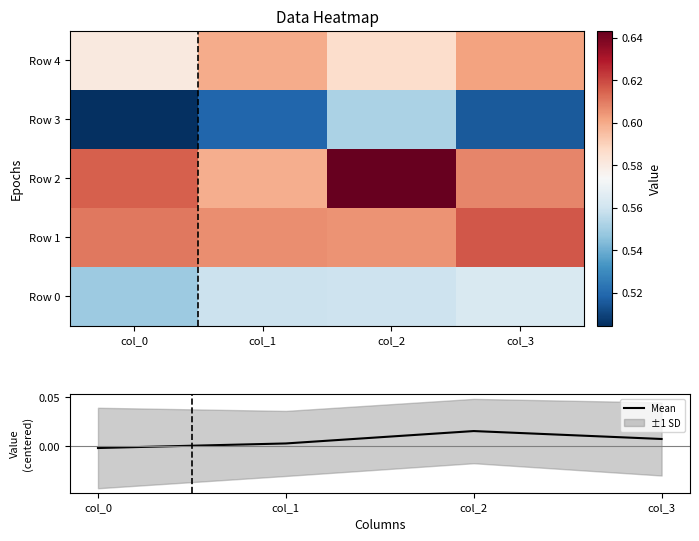

At which category is the sum across all series the highest?

col_2